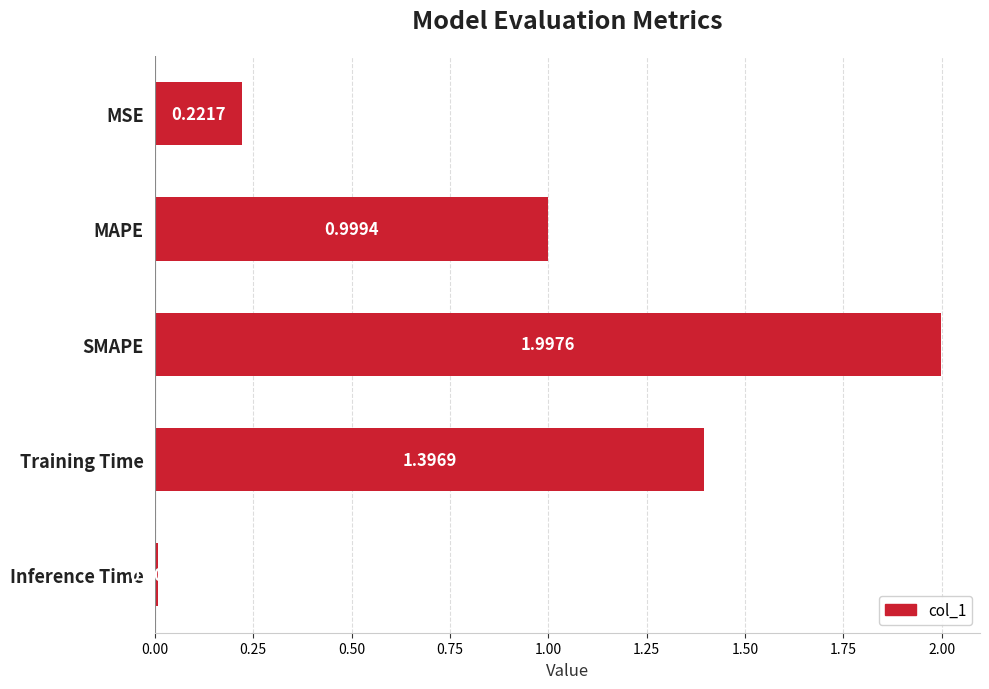

Which label corresponds to the smallest value in the chart?

Inference Time